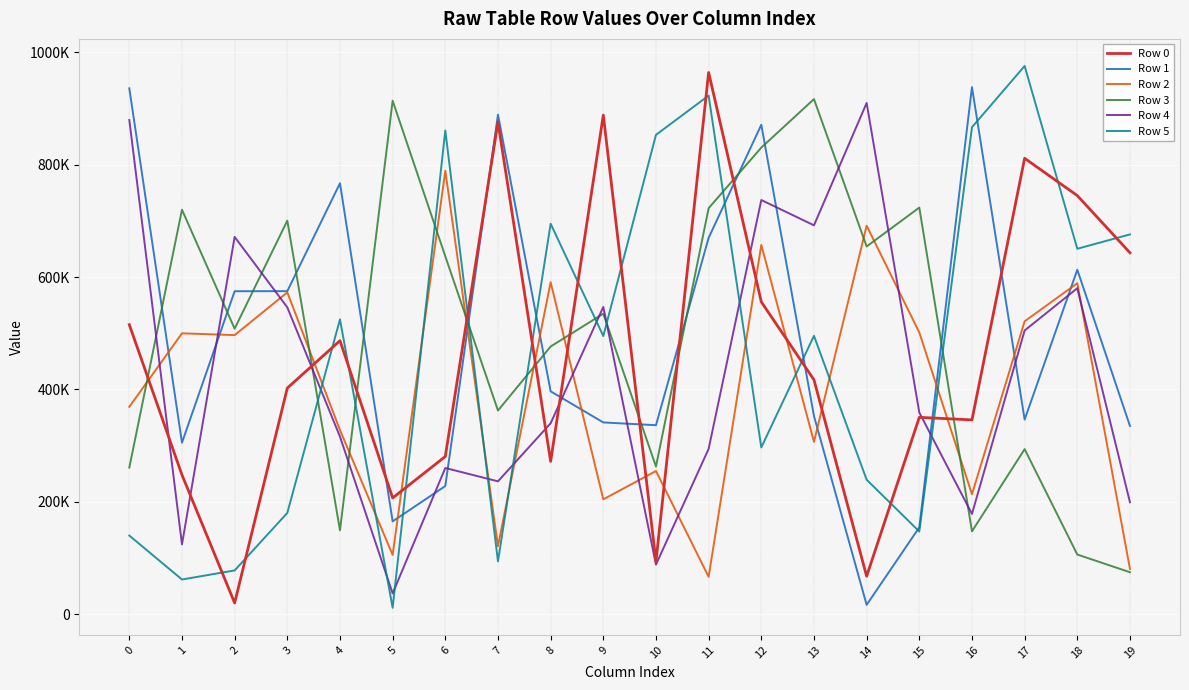

What is the value of the Row 4 point at the 11th from the left?

88178